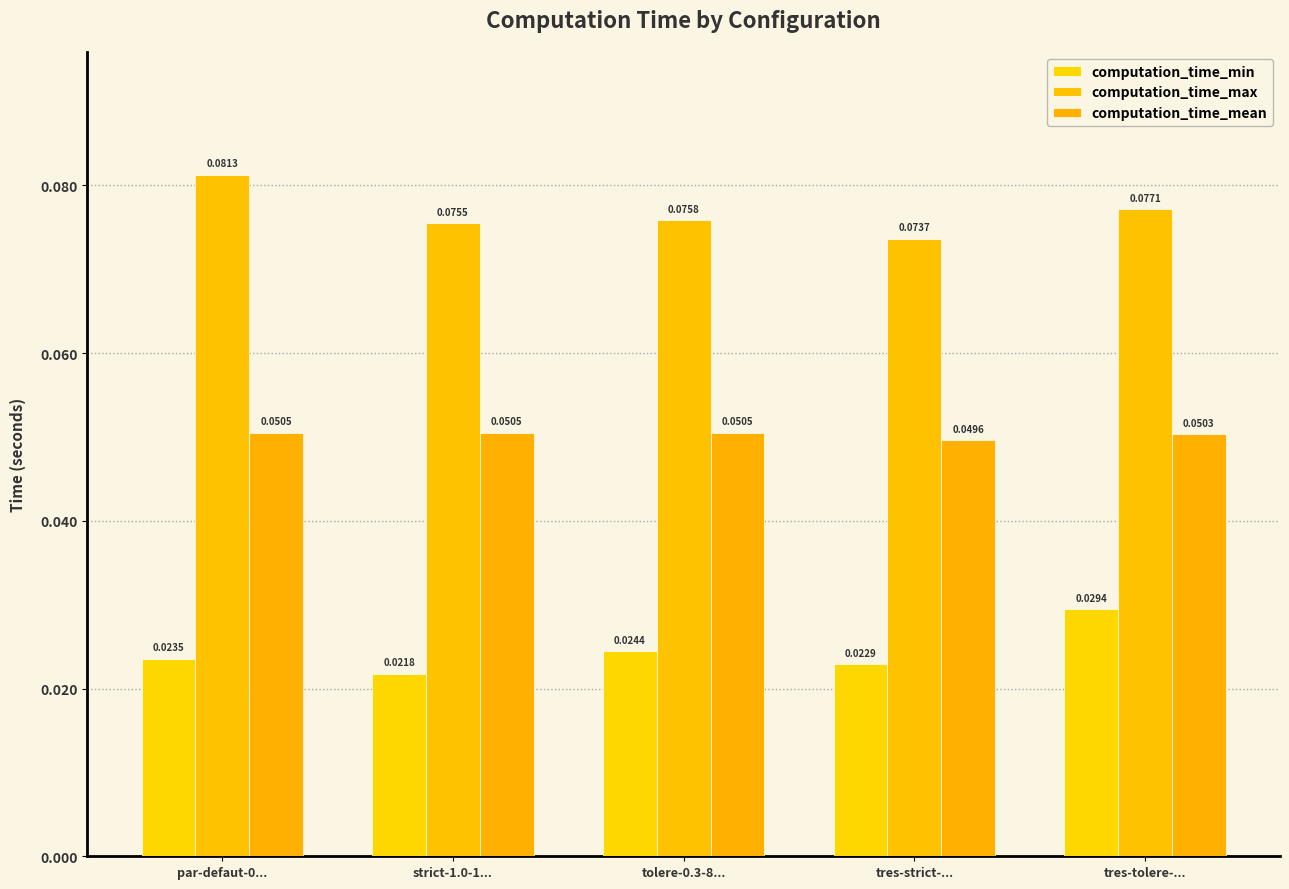

What is the greatest value displayed?

0.1